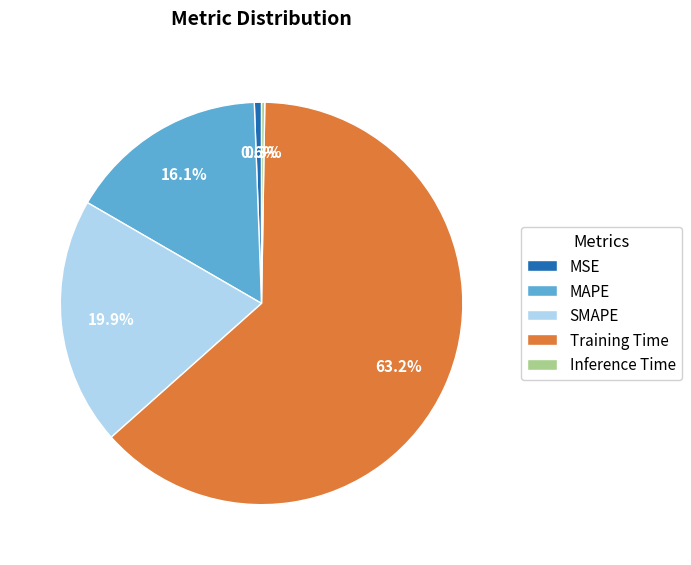

Do MSE and Training Time together represent more than half of the pie?

Yes